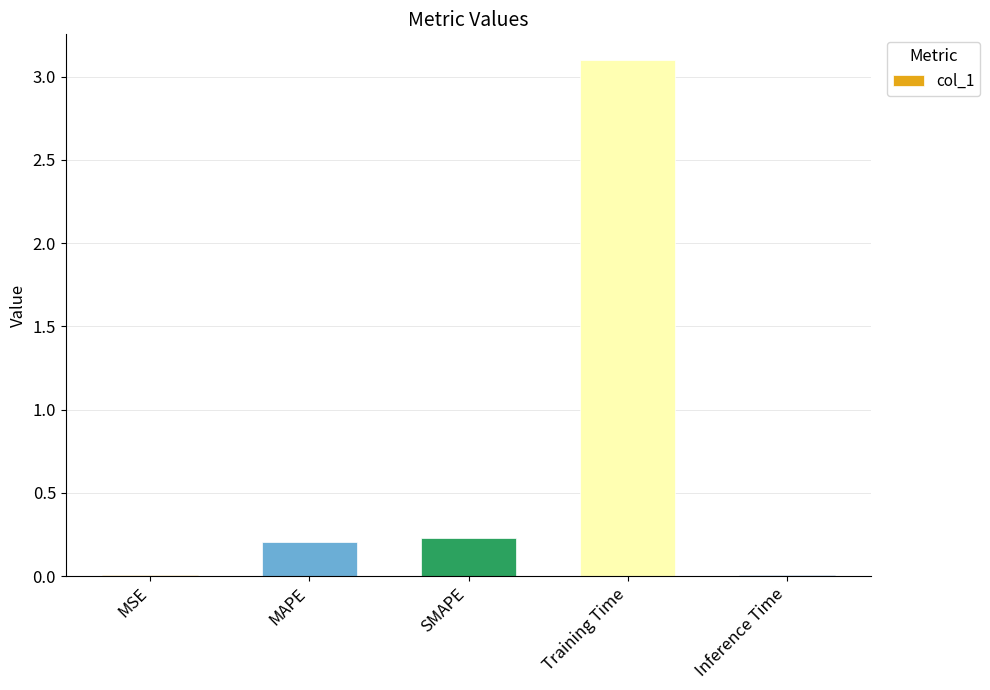

Which has a higher value, SMAPE or Inference Time?

SMAPE